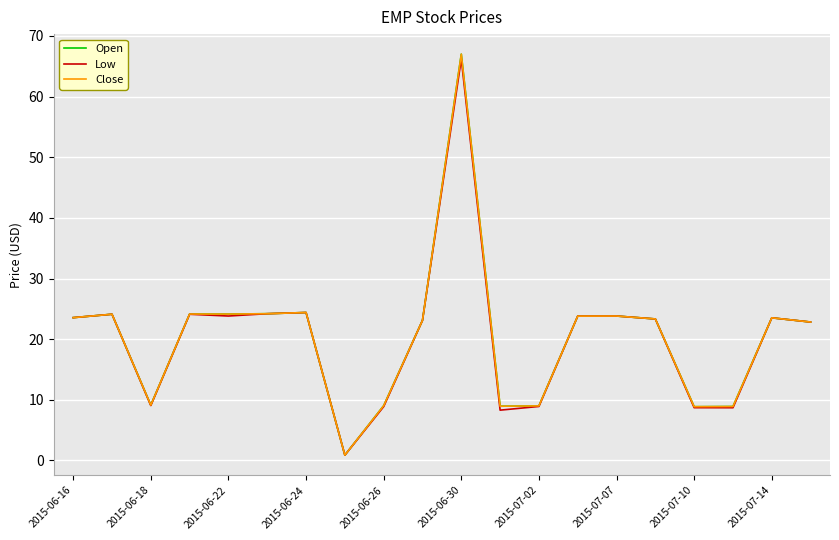

Is this an area chart (filled region under the line)?

No